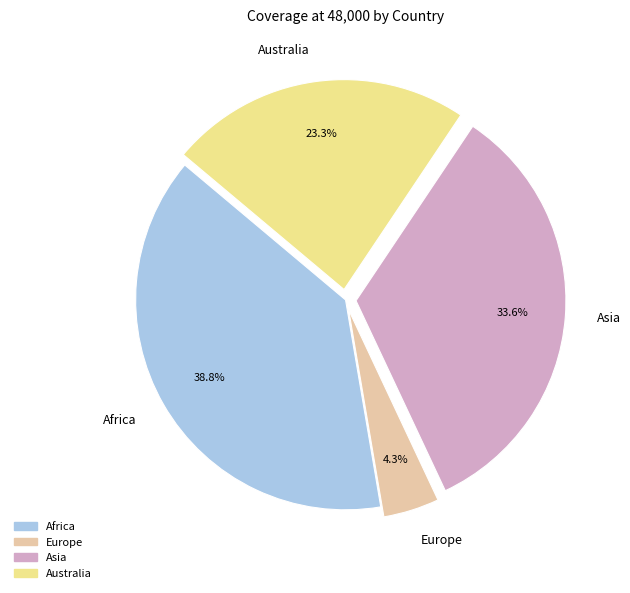

To the nearest percent, what portion does Australia represent?

23%